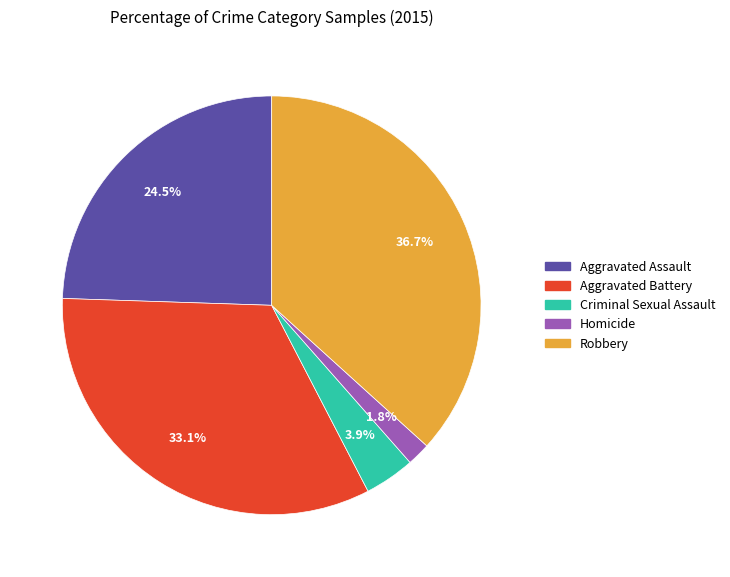

Do Aggravated Assault and Robbery together represent more than half of the pie?

Yes